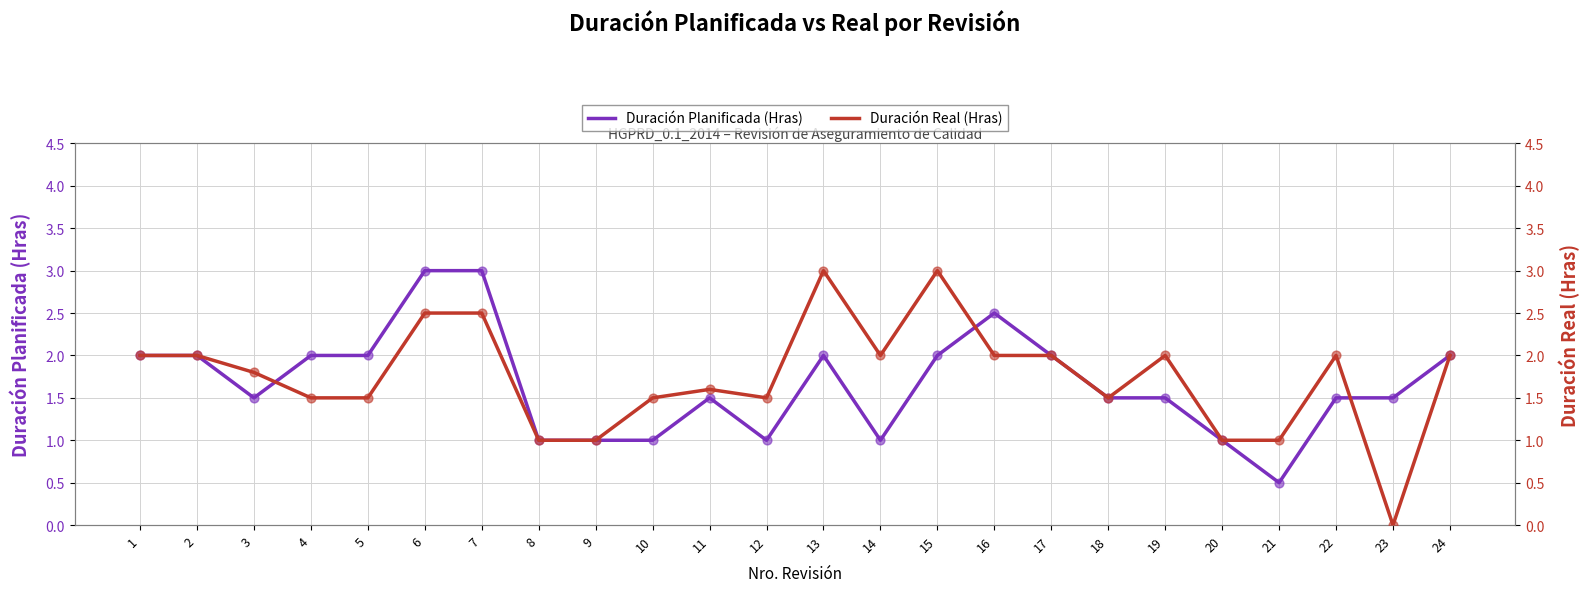

Which series contains the lowest Y value?

Duración Real (Hras)